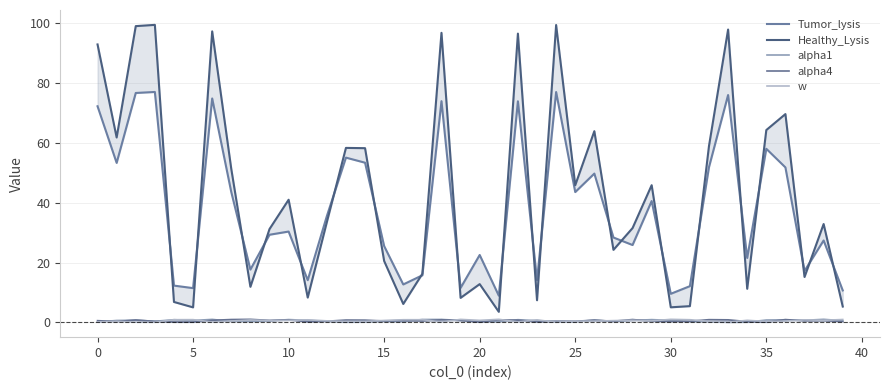

What is the label of the 31st point from the left?

30